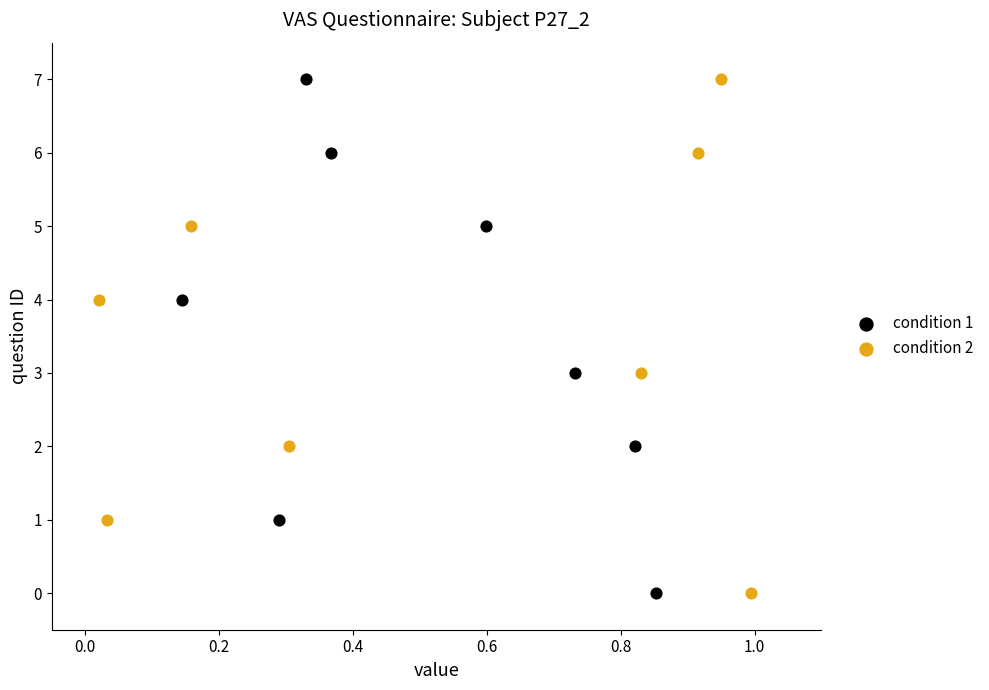

What are all the series names shown in the legend?

condition 1, condition 2